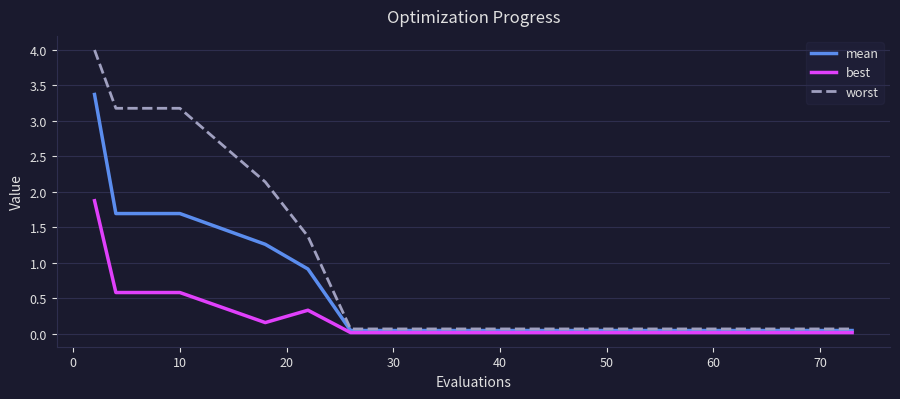

Rank the series by their average value, from lowest to highest.

best, mean, worst